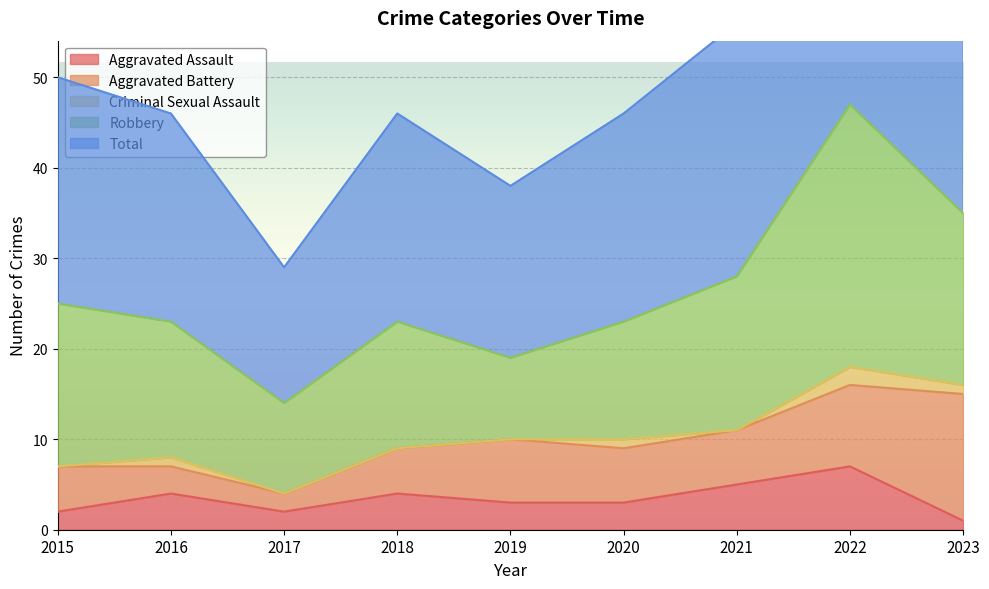

At which category does Aggravated Battery reach its first local peak?

2019